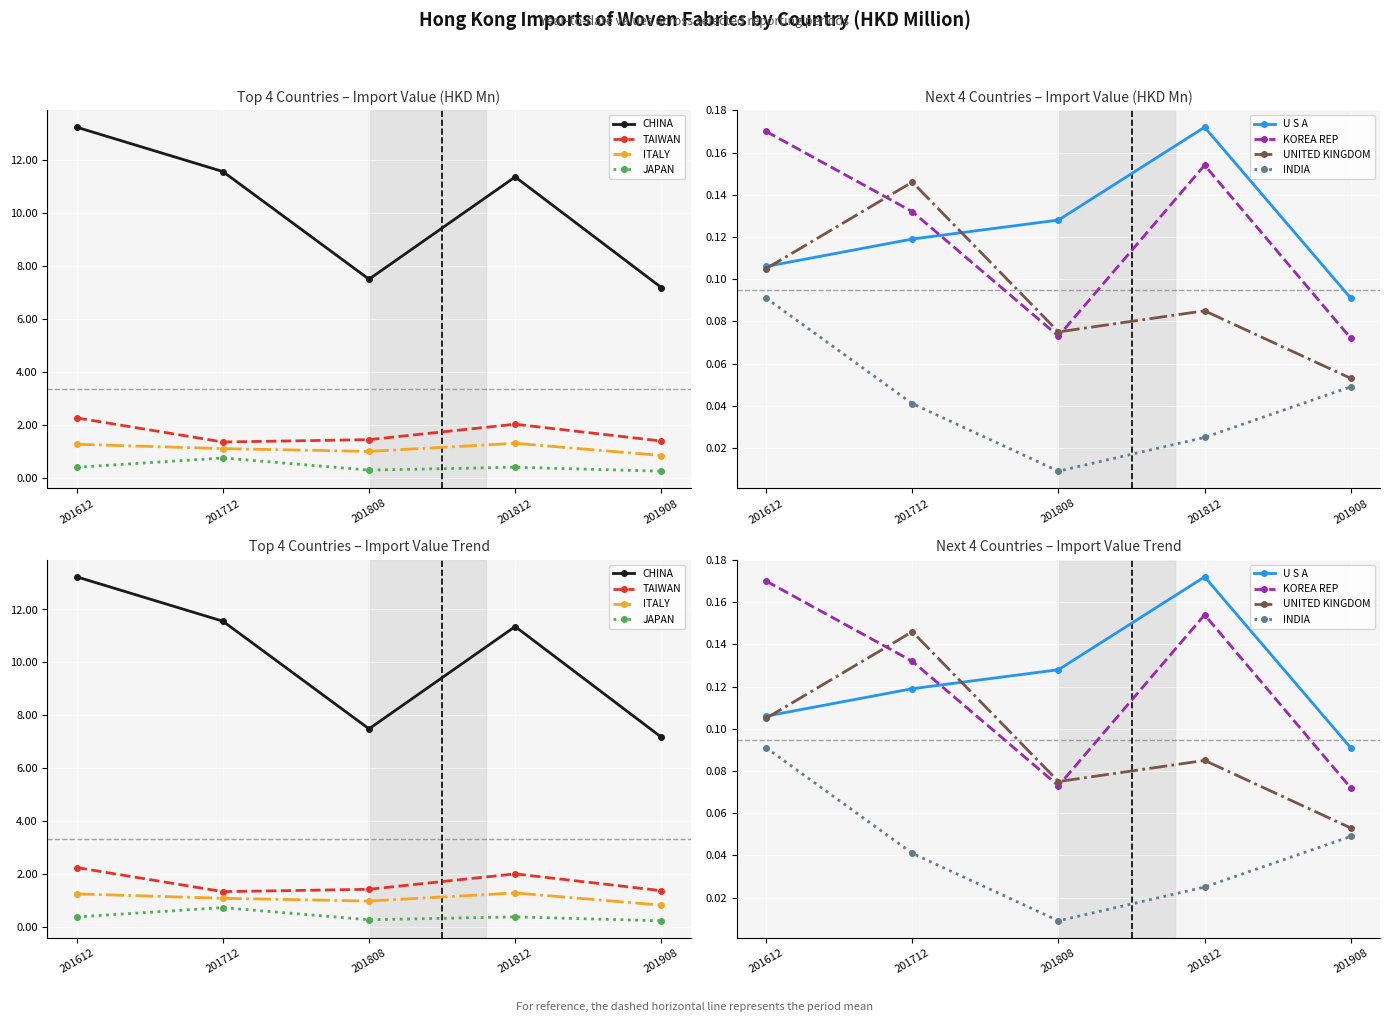

The value of 201908 at CHINA is 7.2. True or false?

True